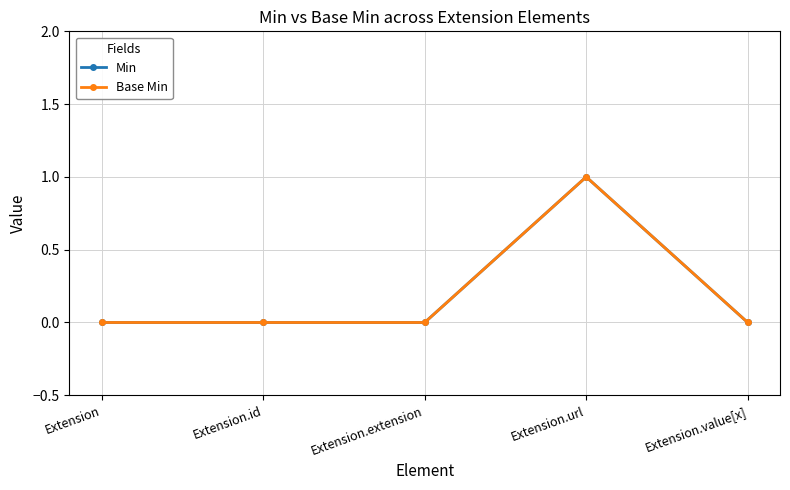

What is the difference between the maximum and minimum values in the Min series?

1